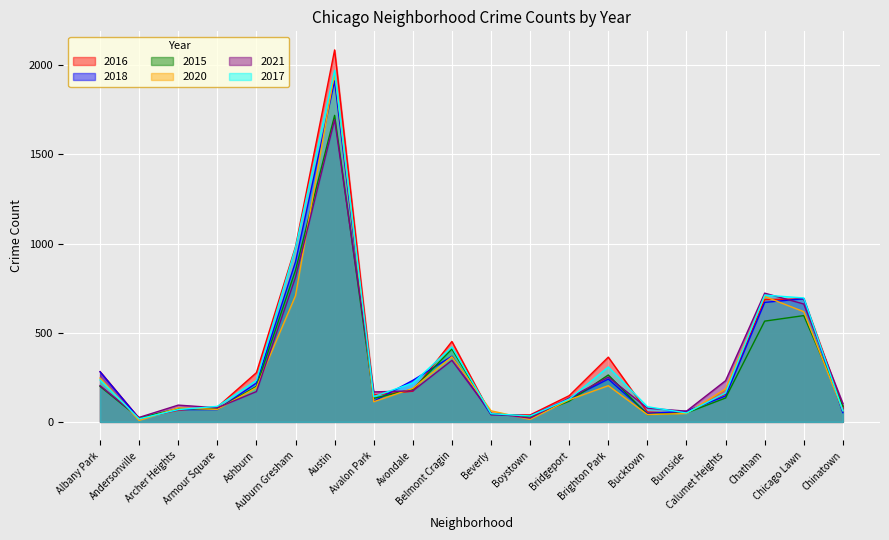

Is it true that 2017 equals 711 at Chatham?

True